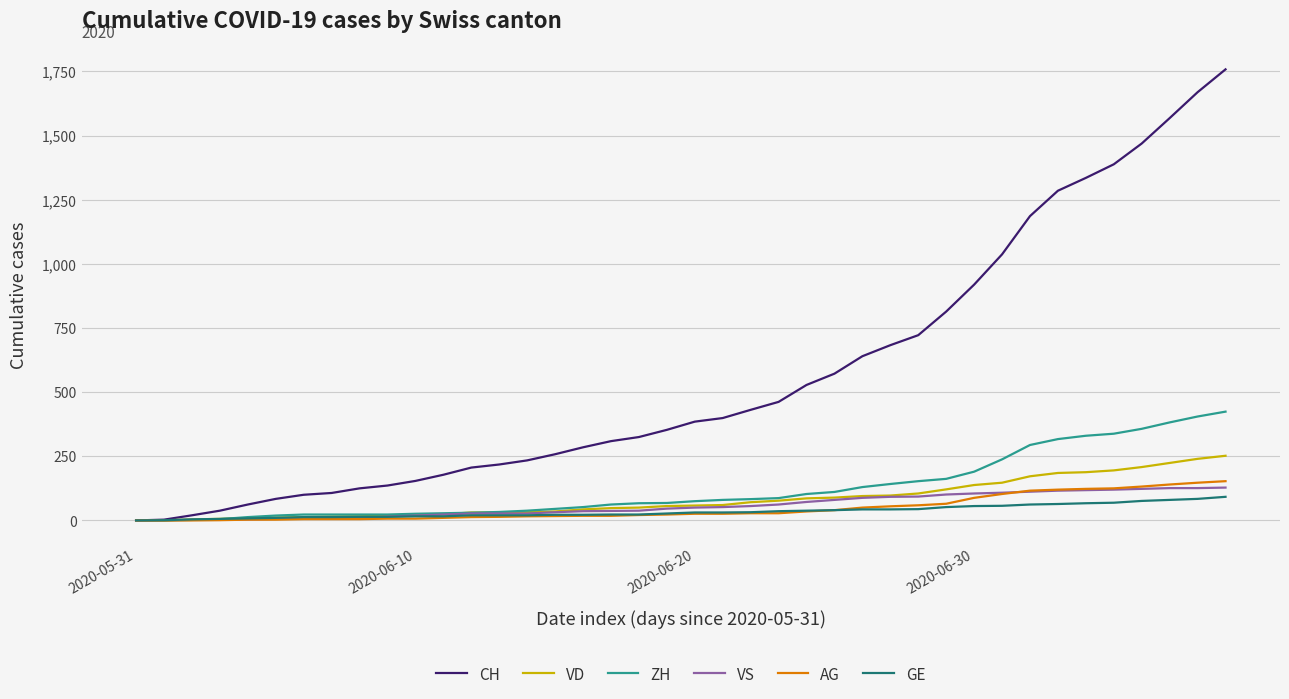

What is the maximum value for AG?

153